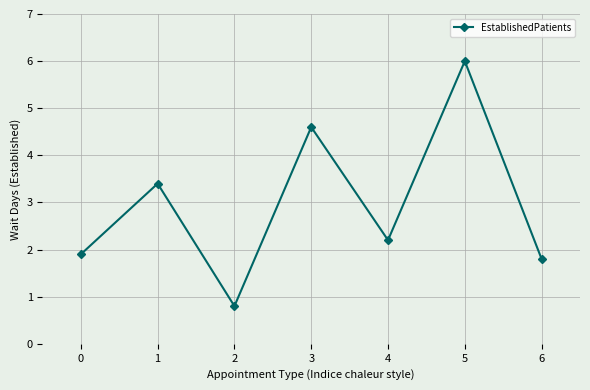

Is it true that the value at 1 is 5.0?

False